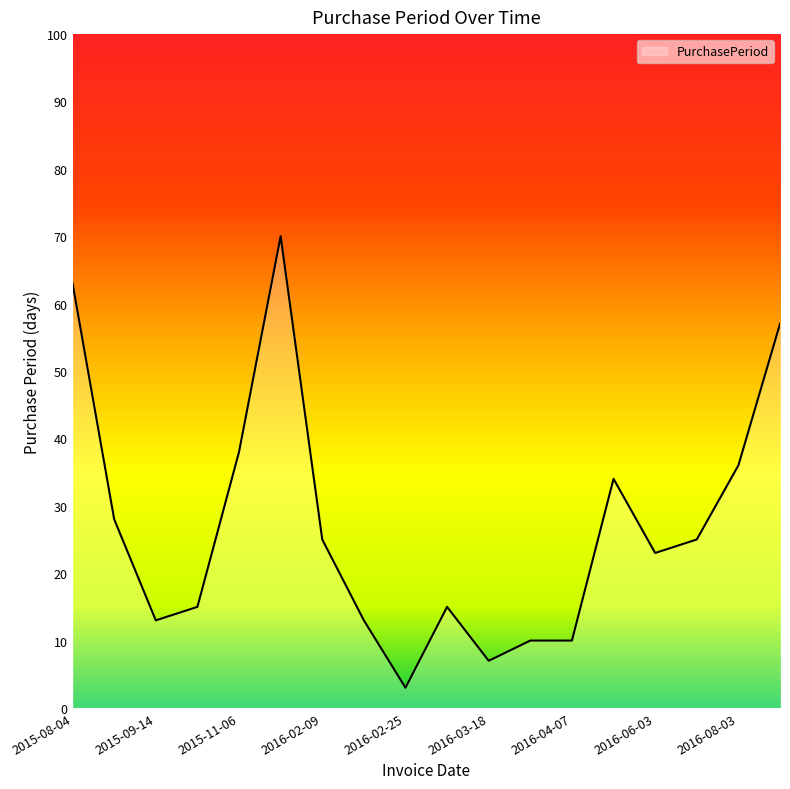

What is the smallest value displayed?

3